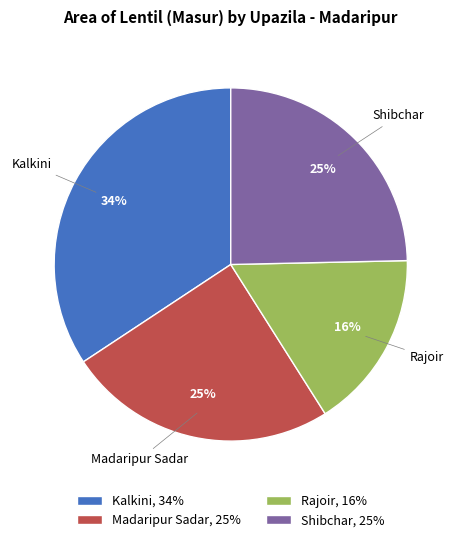

Between Kalkini and Shibchar, which is larger?

Kalkini